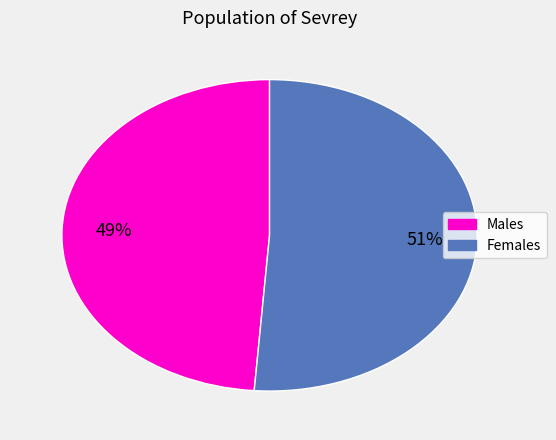

Is there any slice that represents more than half of the pie?

Yes